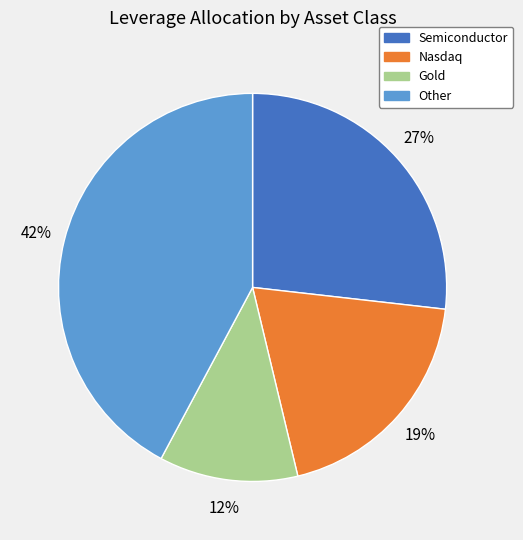

Rank the categories by value from highest to lowest.

Other, Semiconductor, Nasdaq, Gold